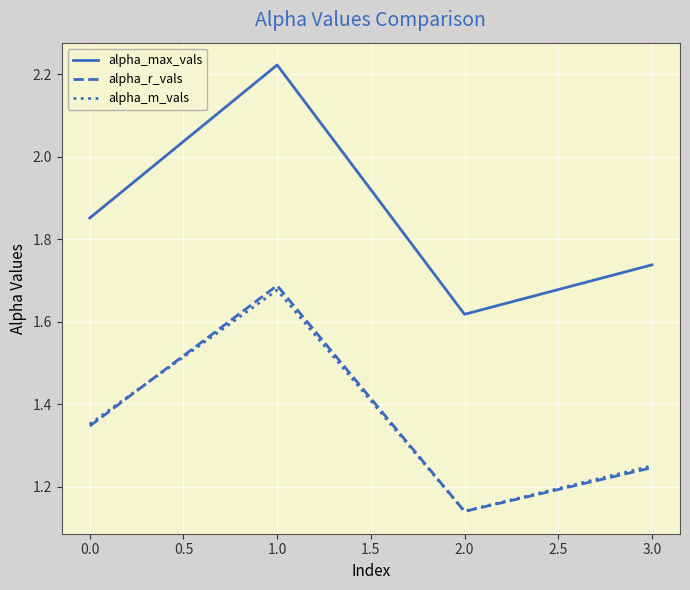

List the labels in order of alpha_max_vals value, largest first.

1.0, 0.0, 3.0, 2.0